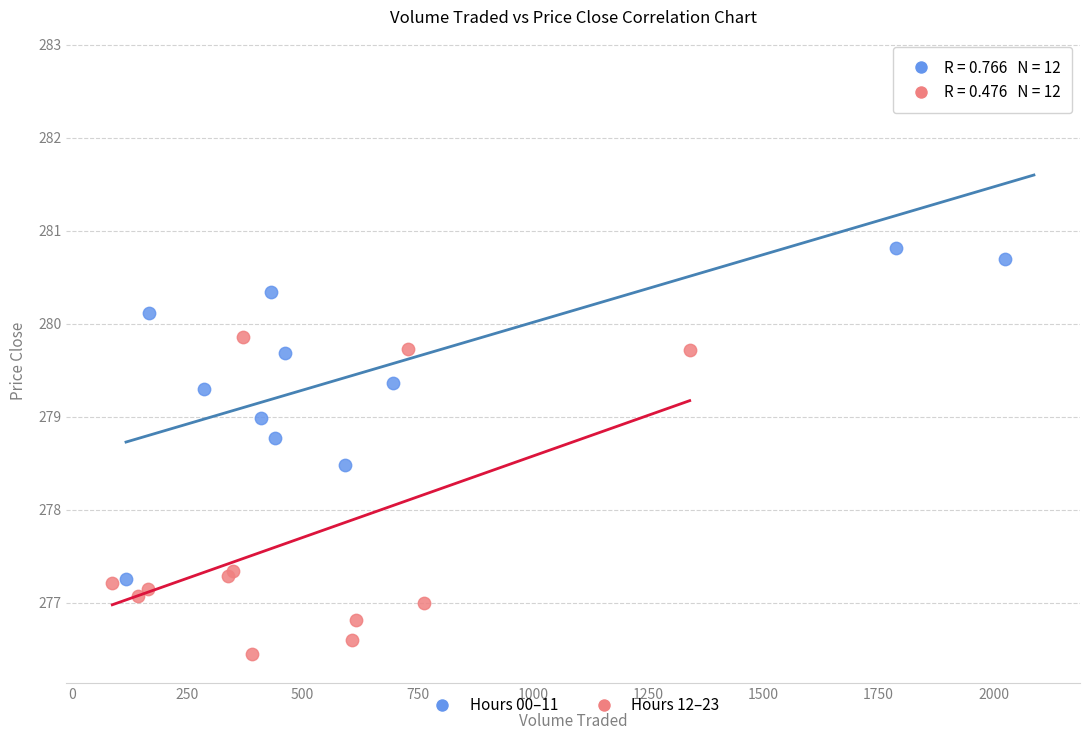

Which series has the largest Y range (max minus min)?

Hours 00–11